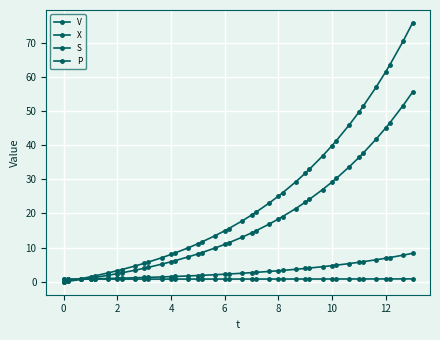

List the series in order of their peak value, lowest first.

V, X, P, S